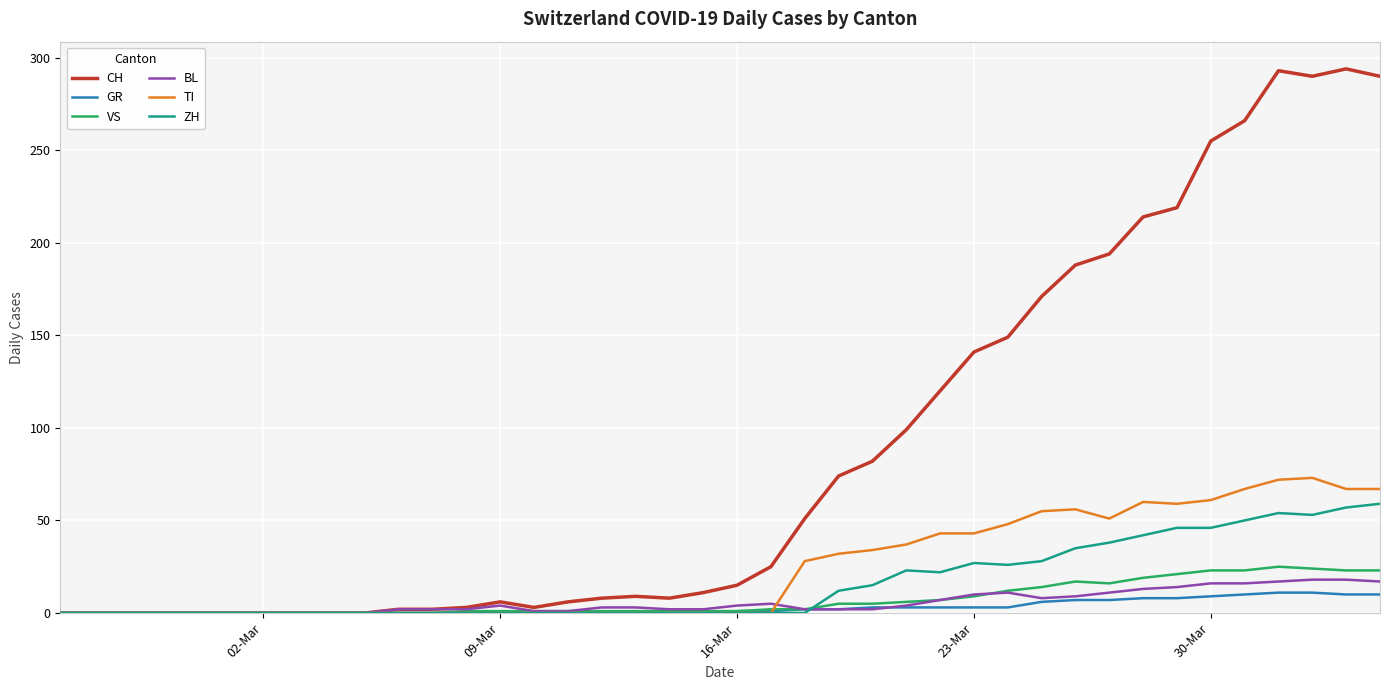

What is the greatest value displayed?

294